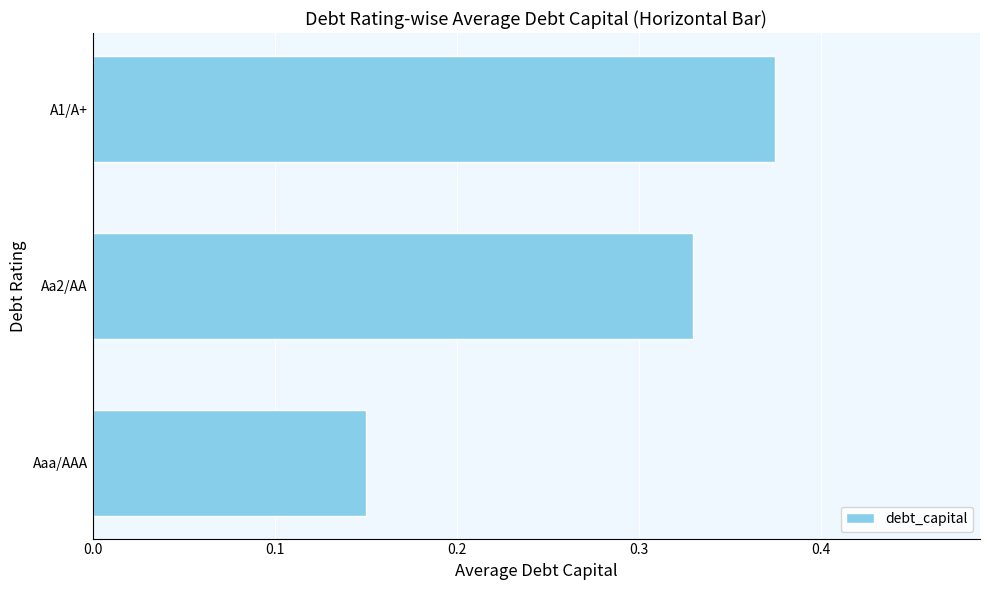

Count the values in the range 0 to 1.

3